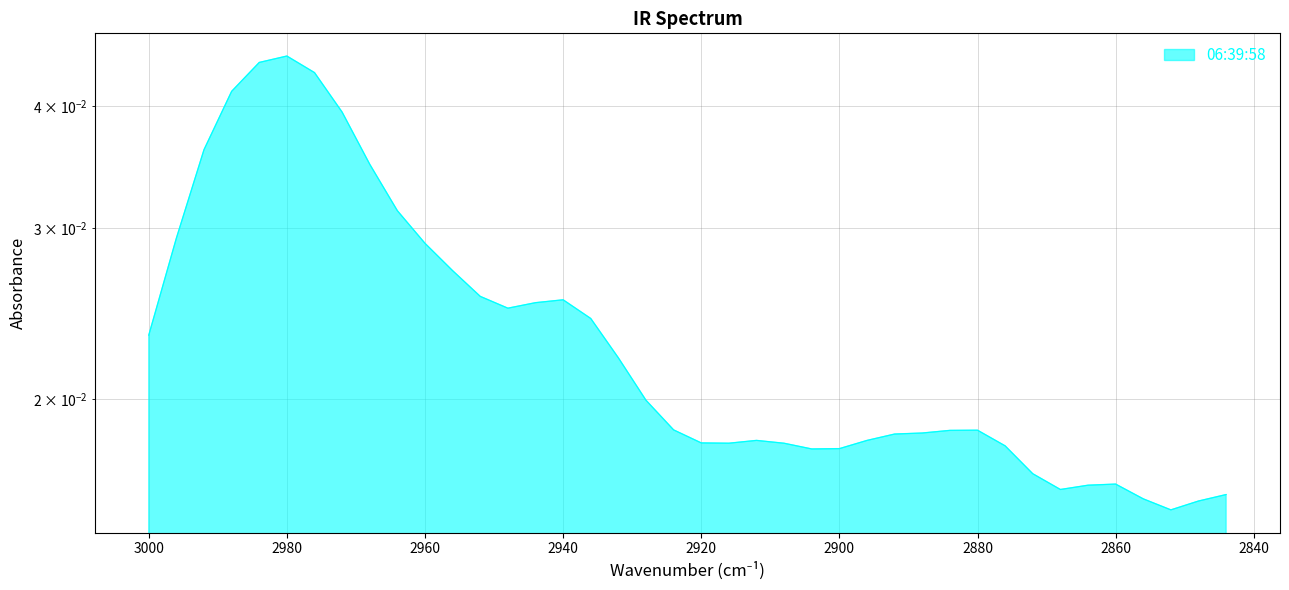

How many points are higher than both their immediate neighbors (excluding endpoints)?

5